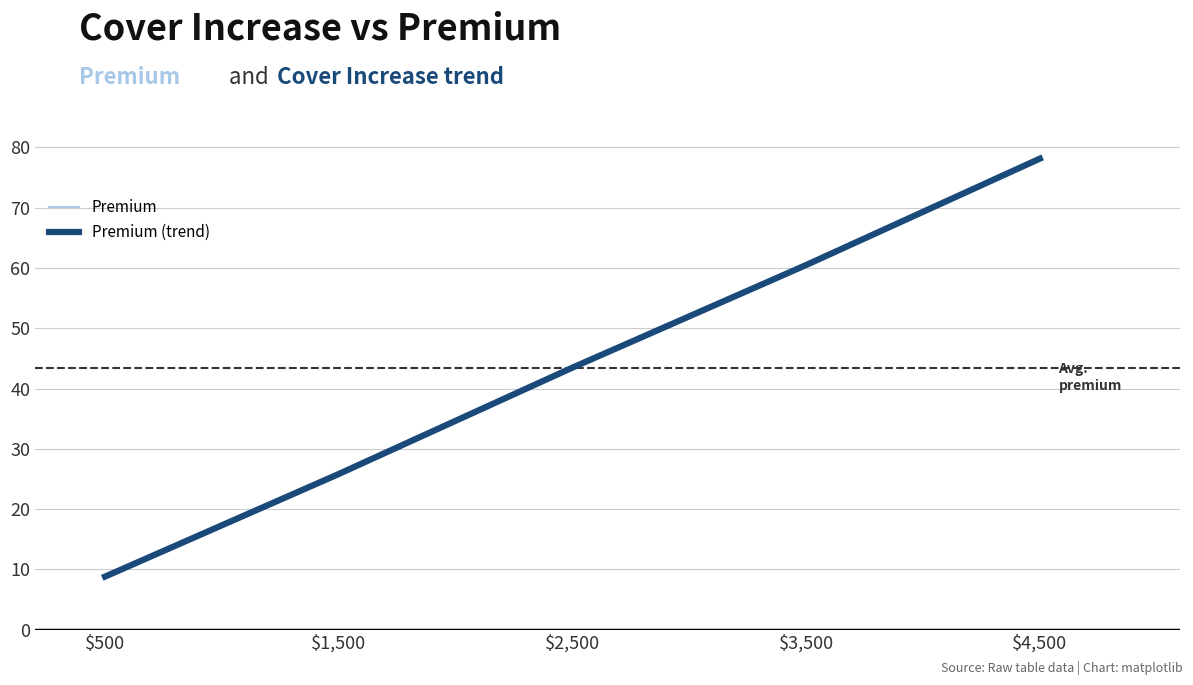

What is the highest value of the Premium series?

78.1